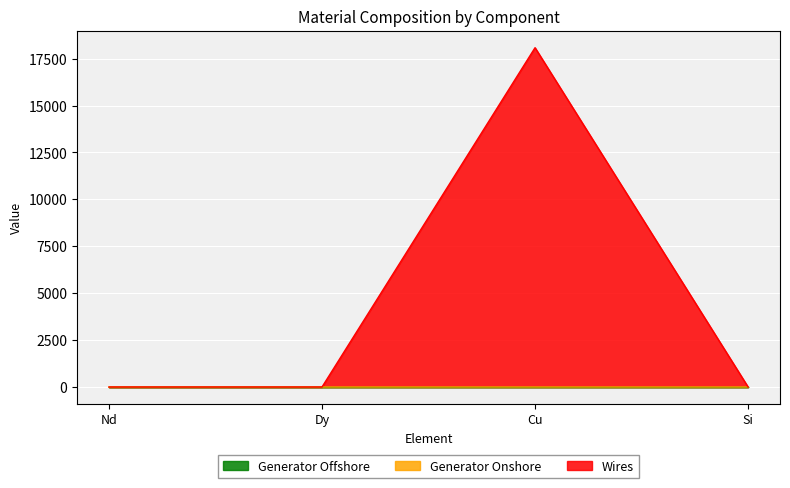

How many lines are shown in the chart?

3